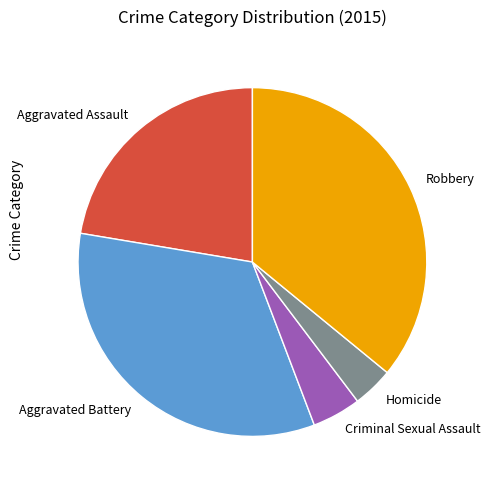

True or false: Robbery accounts for 42% of the total.

False